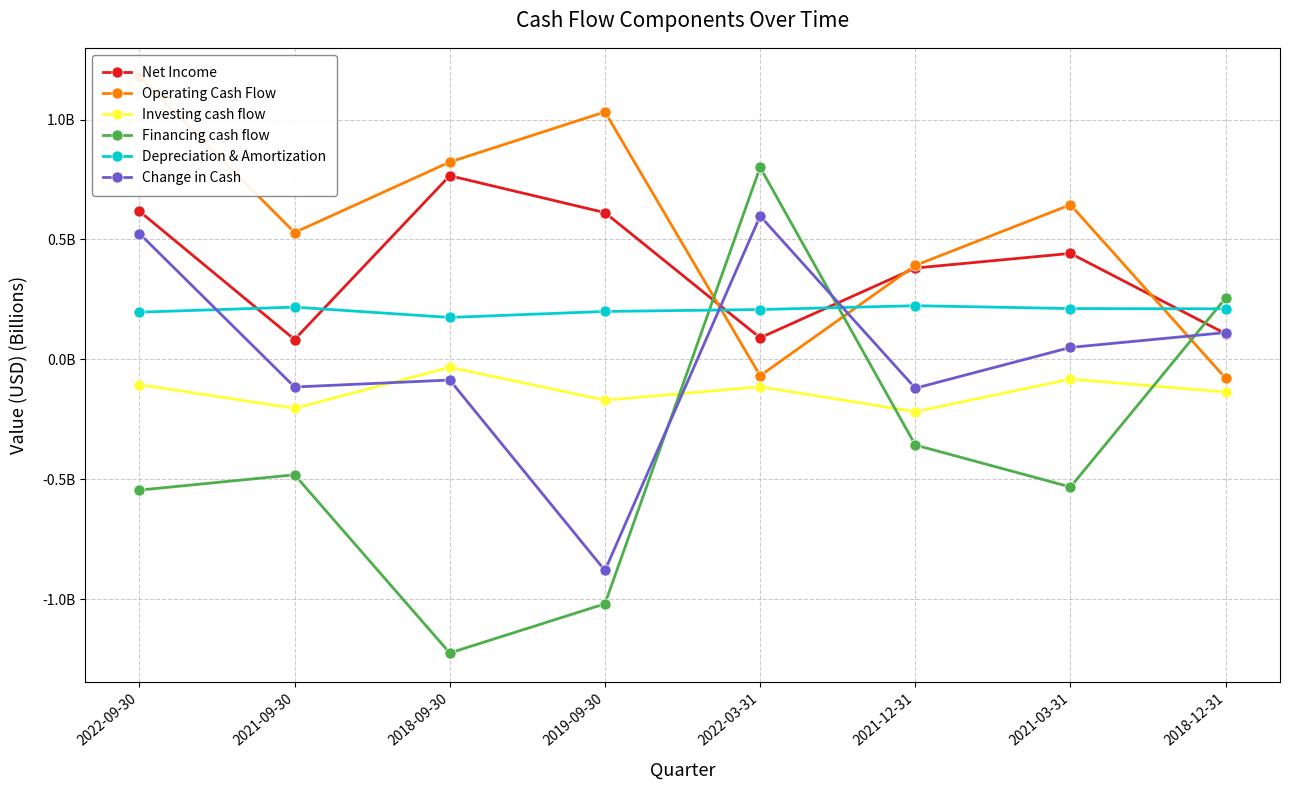

After their last crossing, which series has the higher values: Change in Cash or Investing cash flow?

Change in Cash